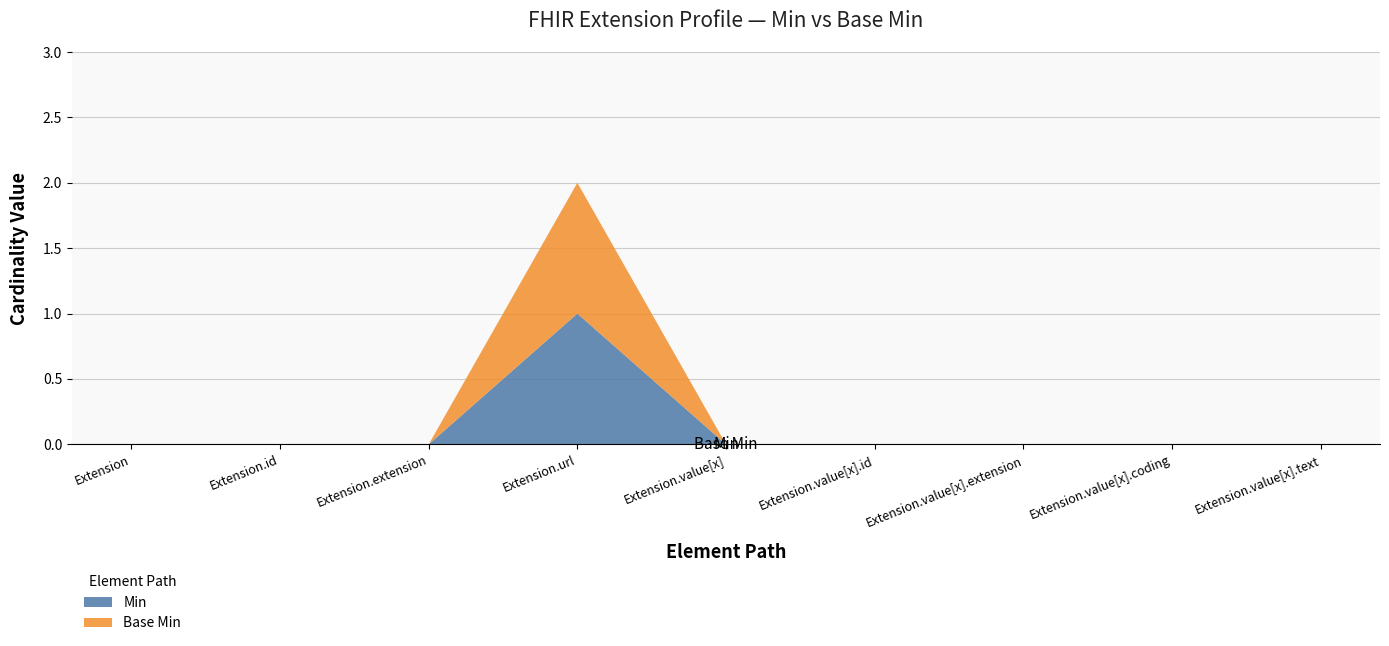

Reading right to left, list all the values displayed in this chart.

Min: Extension.value[x].text=0	Extension.value[x].coding=0	Extension.value[x].extension=0	Extension.value[x].id=0	Extension.value[x]=0	Extension.url=1	Extension.extension=0	Extension.id=0	Extension=0
Base Min: Extension.value[x].text=0	Extension.value[x].coding=0	Extension.value[x].extension=0	Extension.value[x].id=0	Extension.value[x]=0	Extension.url=1	Extension.extension=0	Extension.id=0	Extension=0